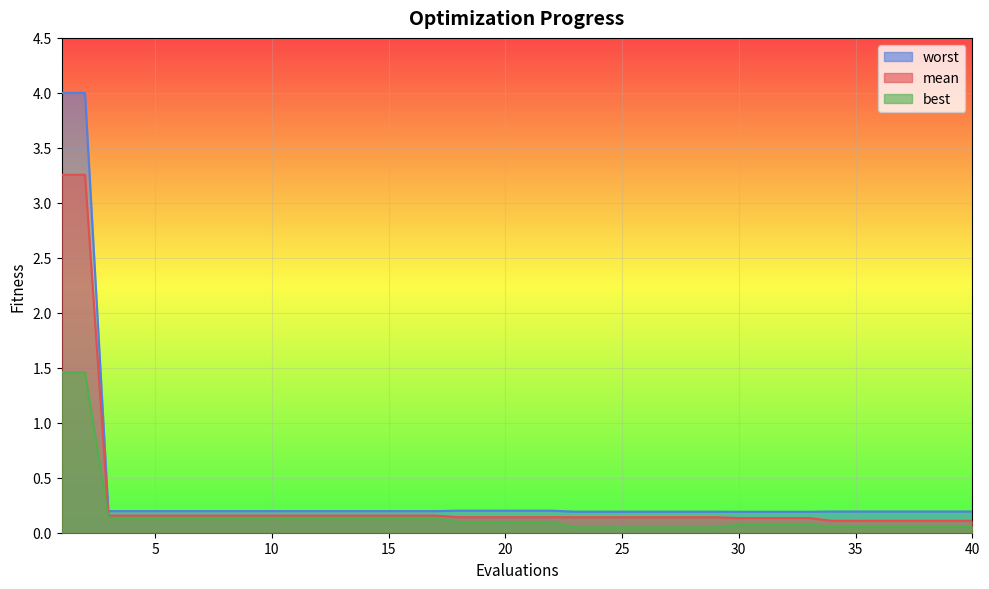

True or false: best has a value of 0.1 at 31.

False